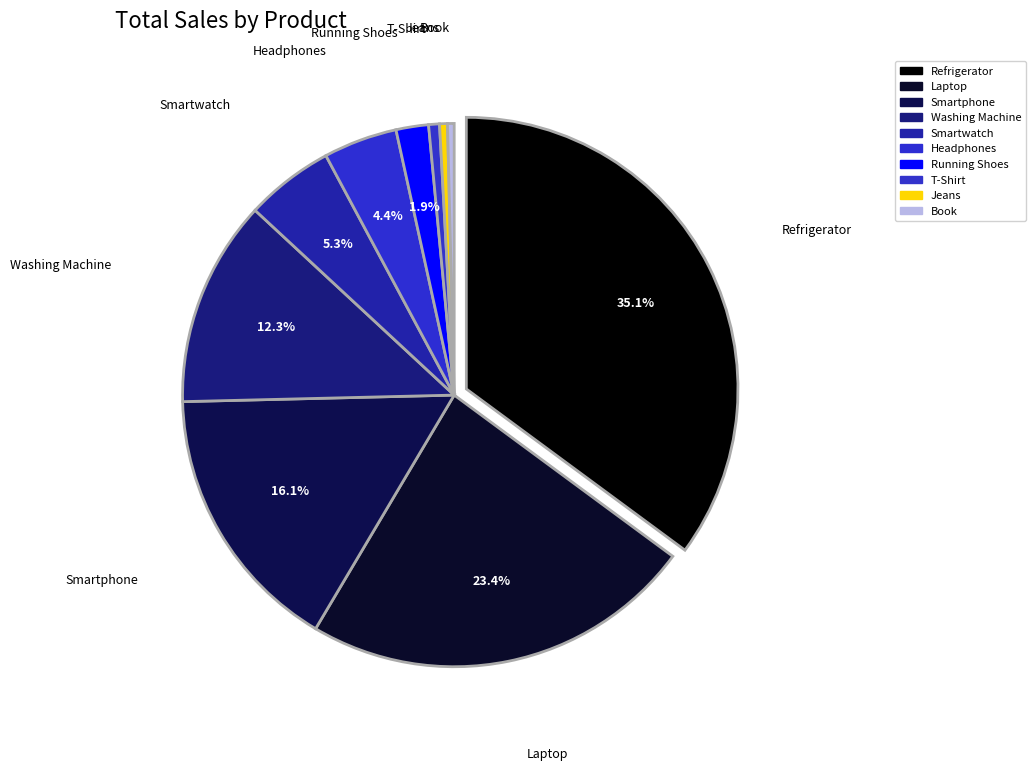

Does Jeans account for over 50% of the chart?

No